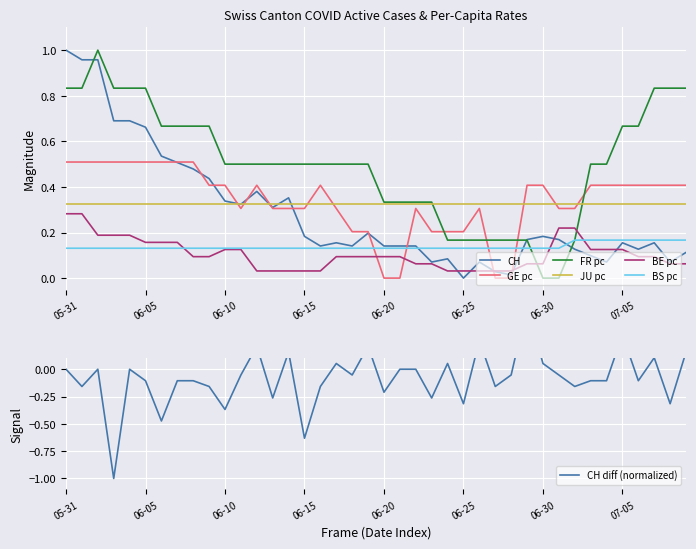

After their last crossing, which series has the higher values: GE pc or FR pc?

FR pc